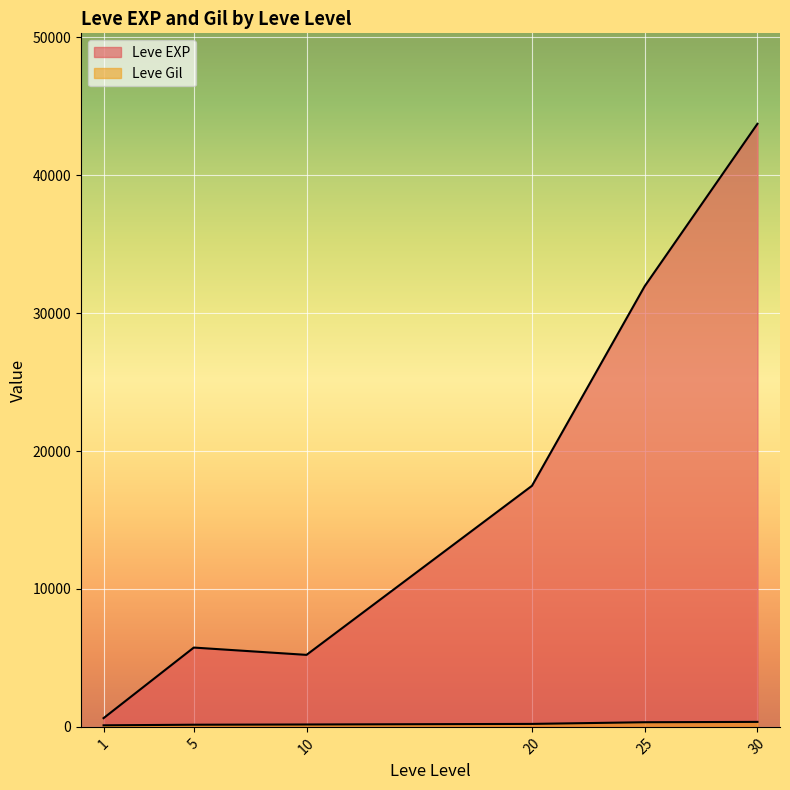

Which series changed the most between 30 and 30?

Leve EXP